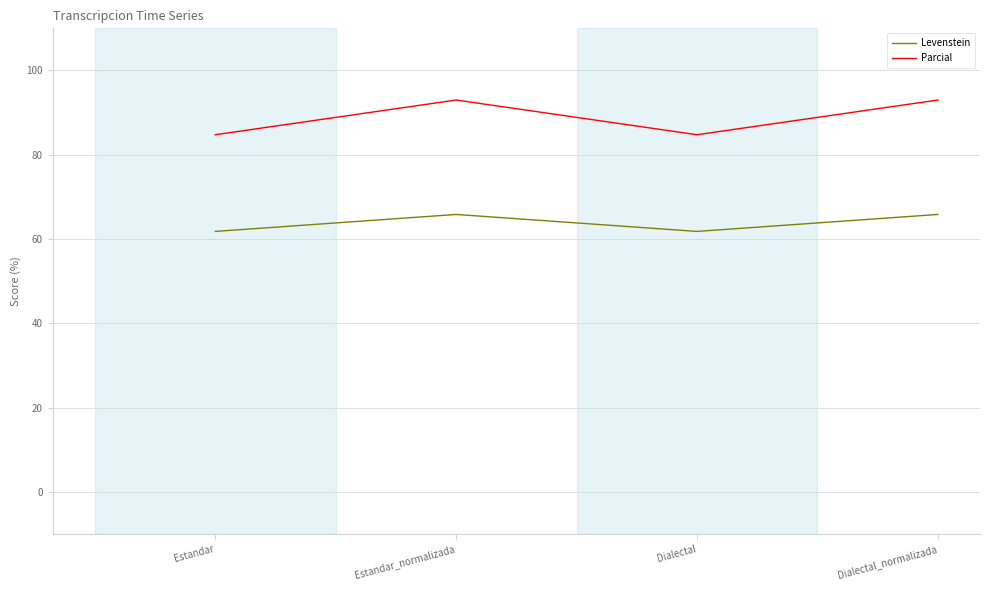

True or false: Parcial has more than 2 interior local peaks.

False